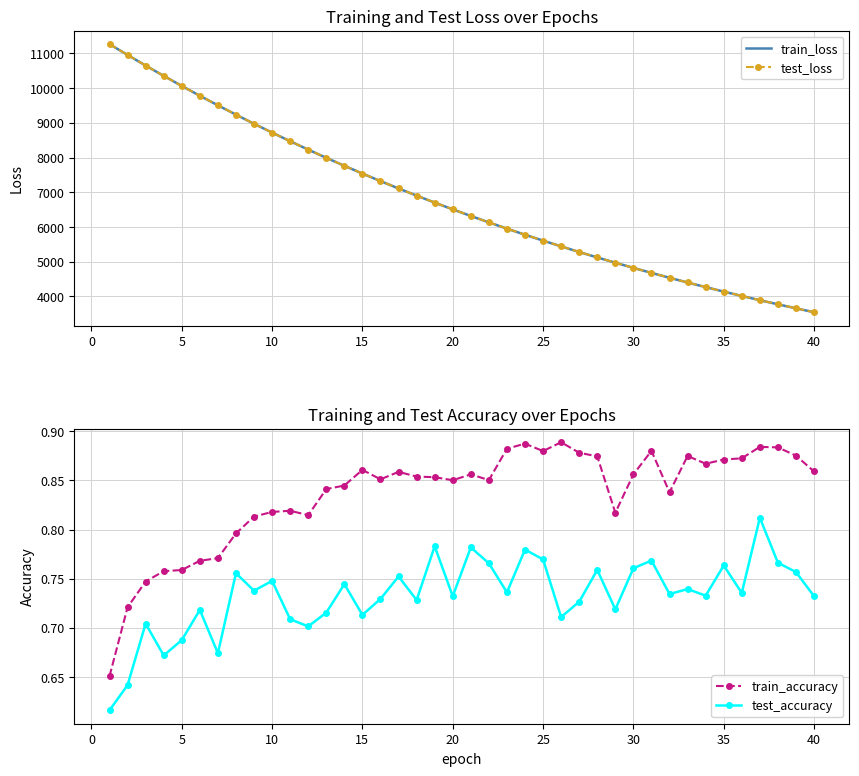

What is the maximum value for train_loss?

11269.1